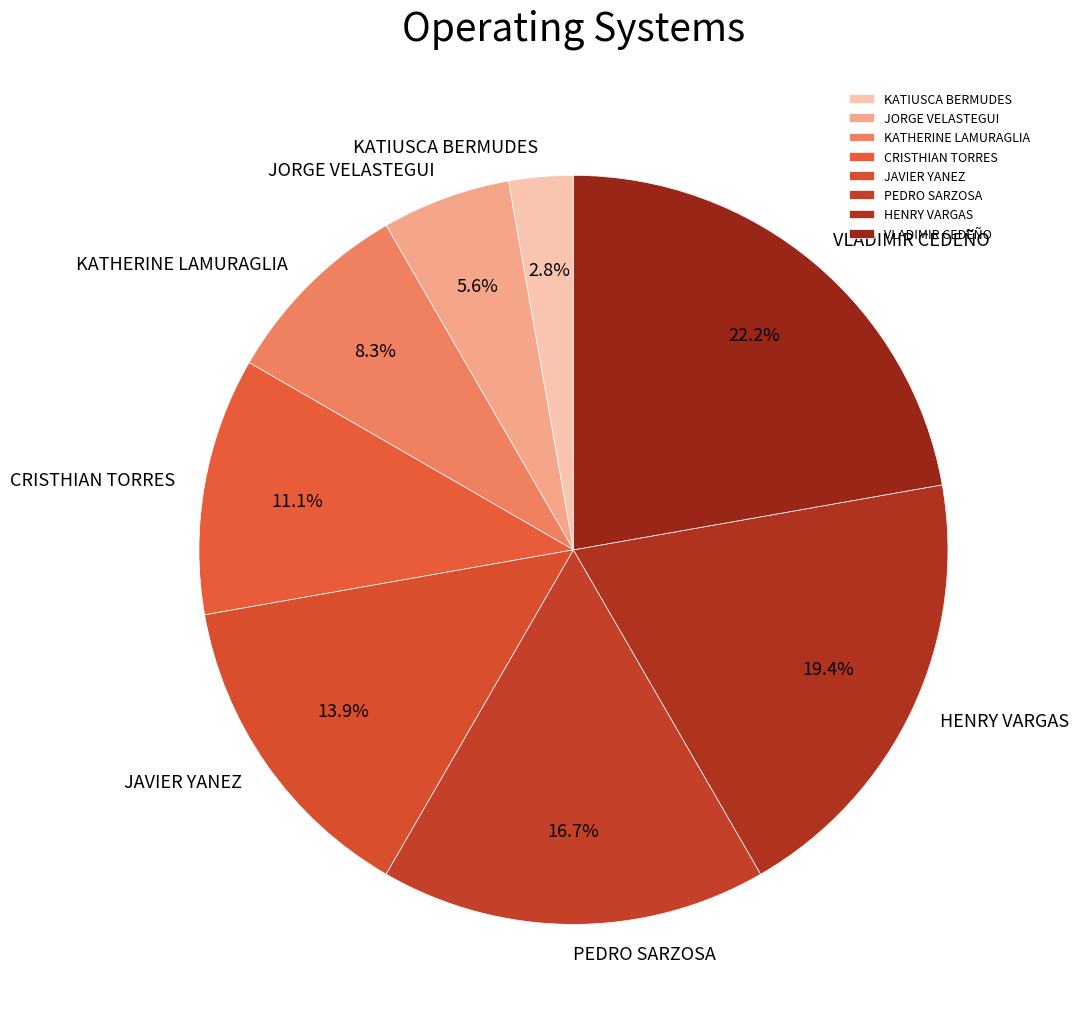

Which has a higher value, JAVIER YANEZ or JORGE VELASTEGUI?

JAVIER YANEZ